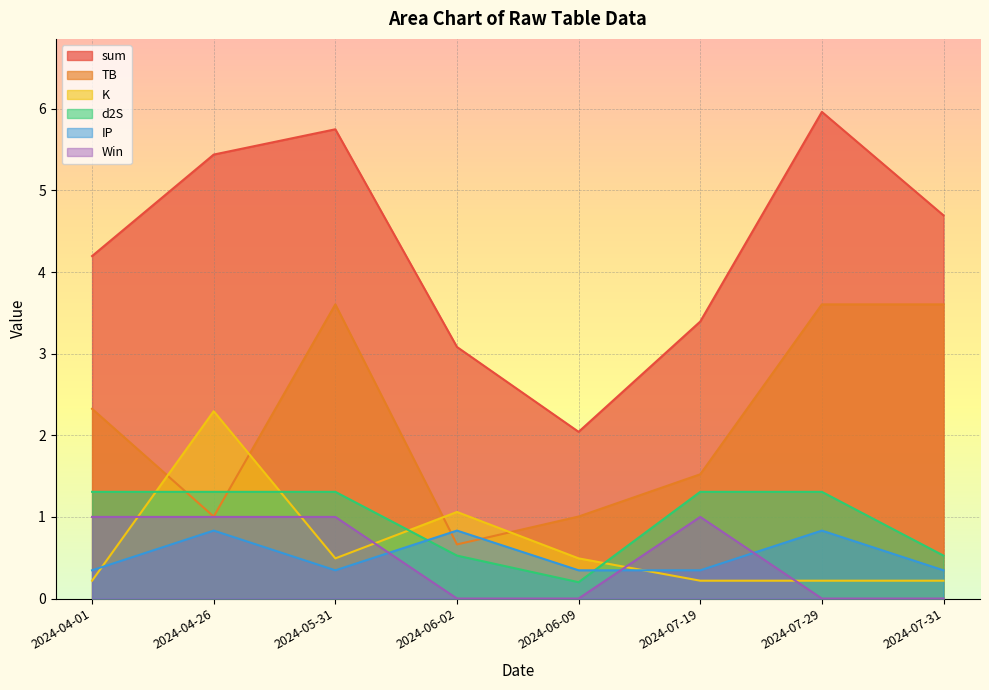

Which series changed the most between 2024-07-19 and 2024-07-31?

TB